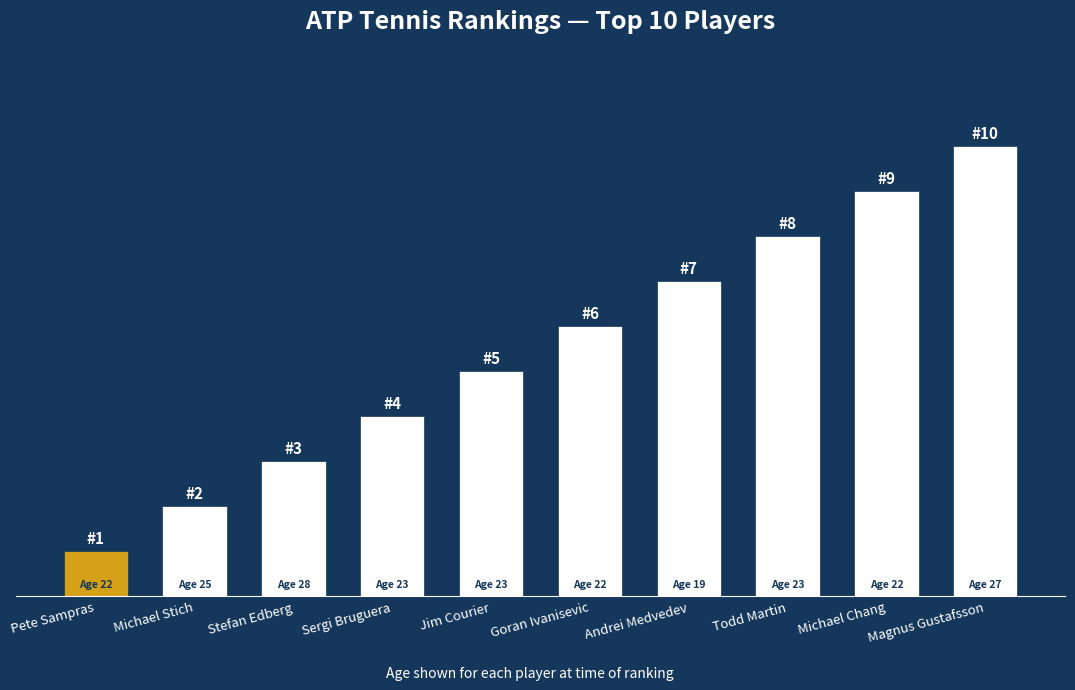

Reading right to left, list all the values displayed in this chart.

Magnus Gustafsson=10	Michael Chang=9	Todd Martin=8	Andrei Medvedev=7	Goran Ivanisevic=6	Jim Courier=5	Sergi Bruguera=4	Stefan Edberg=3	Michael Stich=2	Pete Sampras=1